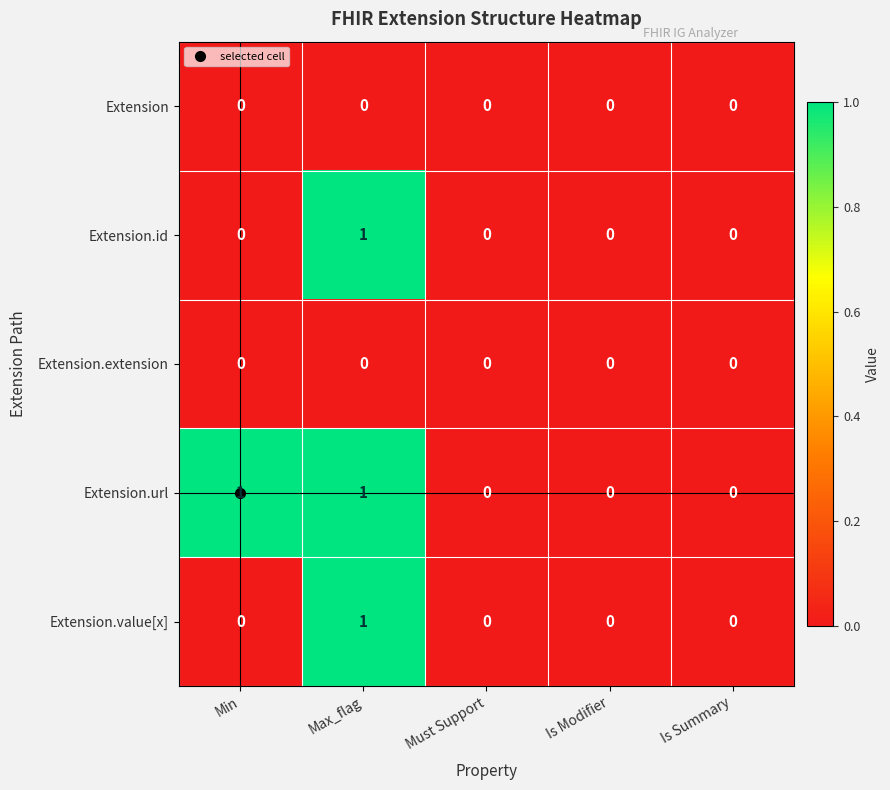

Which series has the largest total across all categories?

Extension.url